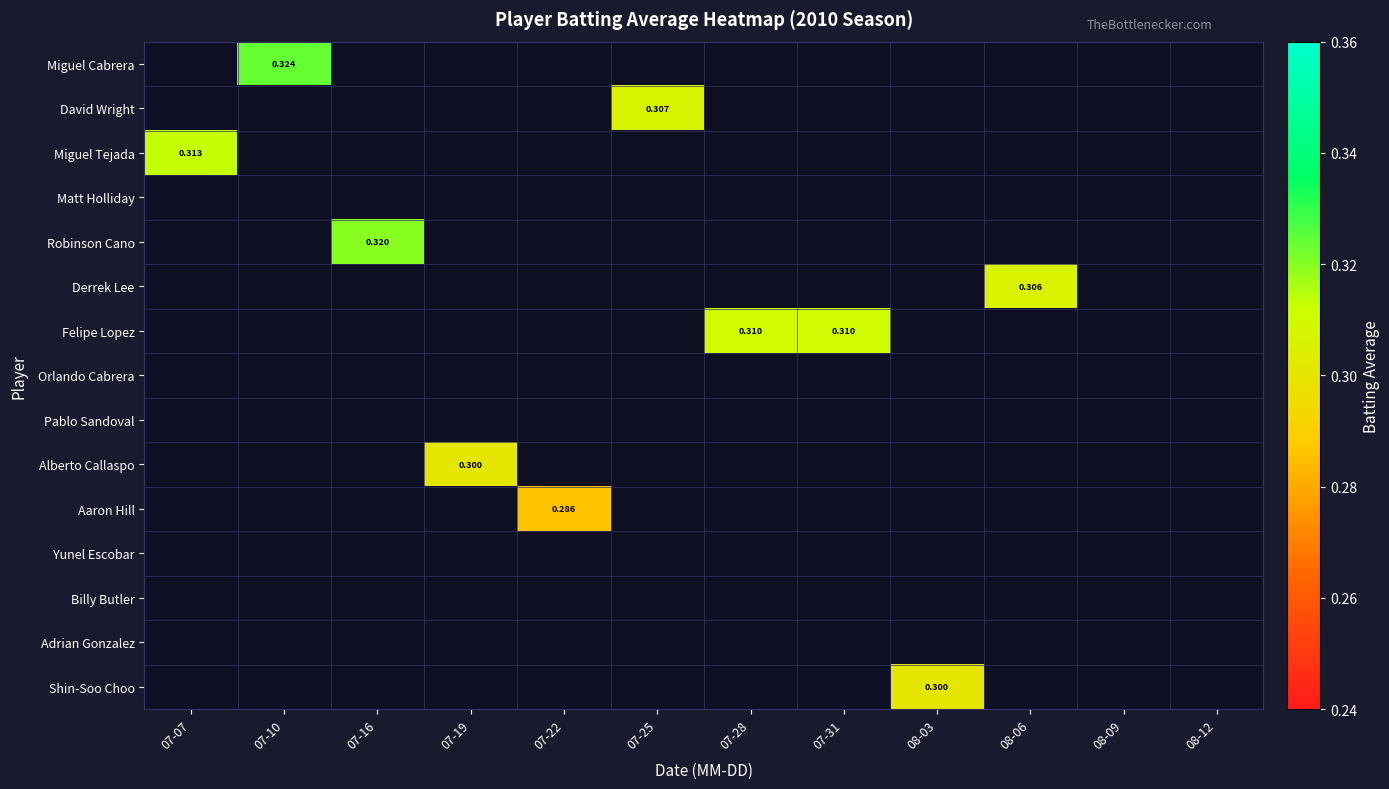

Which label corresponds to the largest value in the chart?

07-10